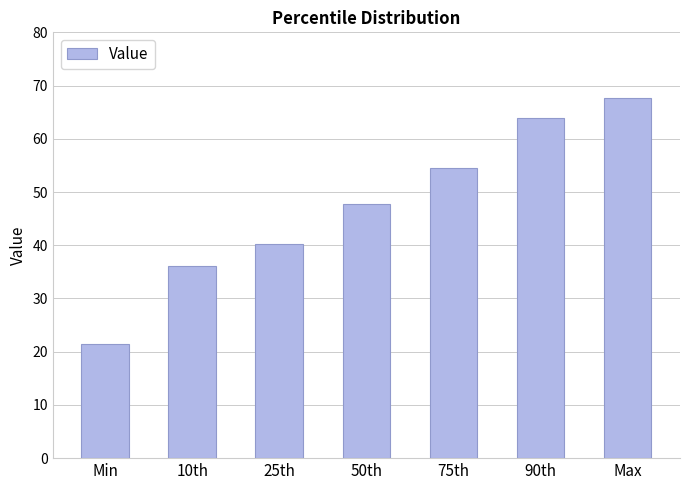

Which category has the highest value across all series?

Max